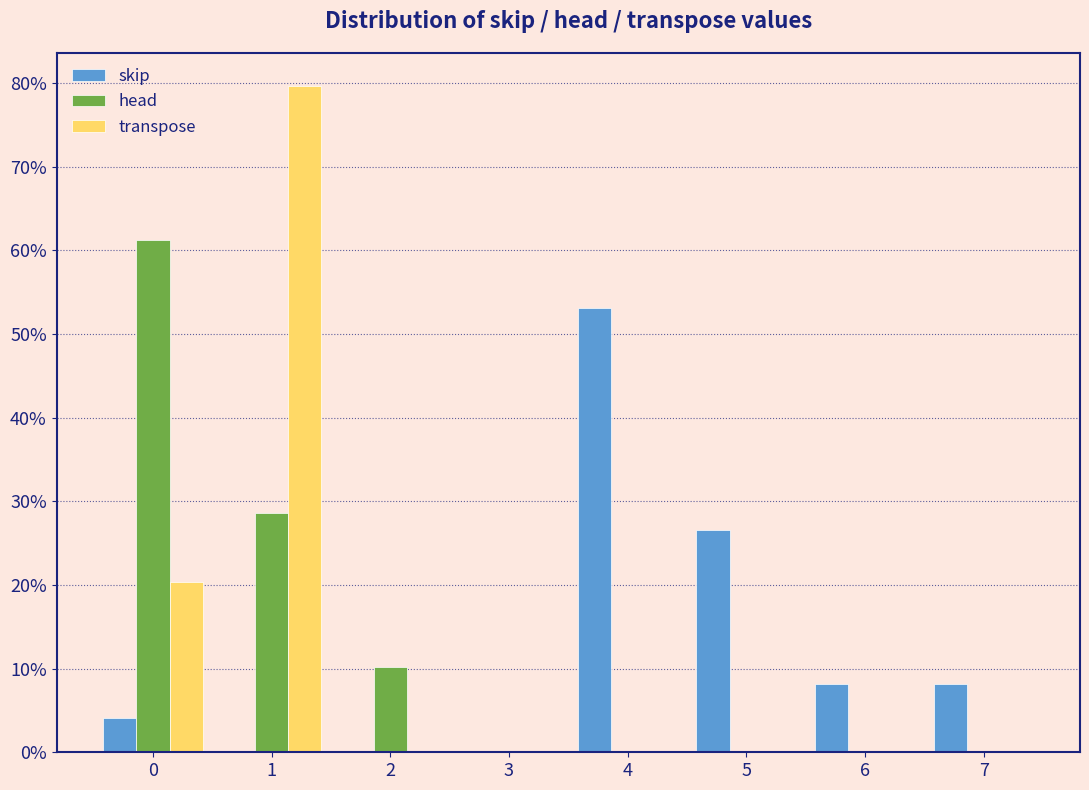

True or false: skip has a value of 8.2 at 6.

True